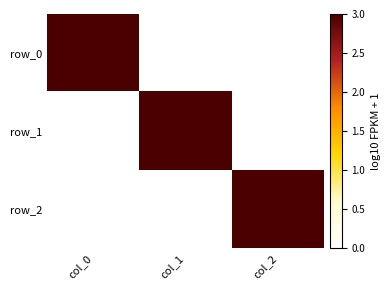

List the series in order of their peak value, highest first.

row_0, row_1, row_2